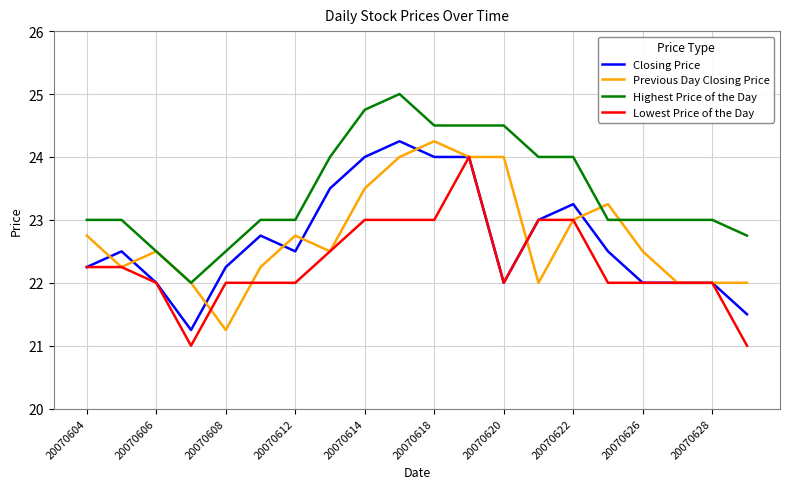

What is the minimum value for Lowest Price of the Day?

21.0